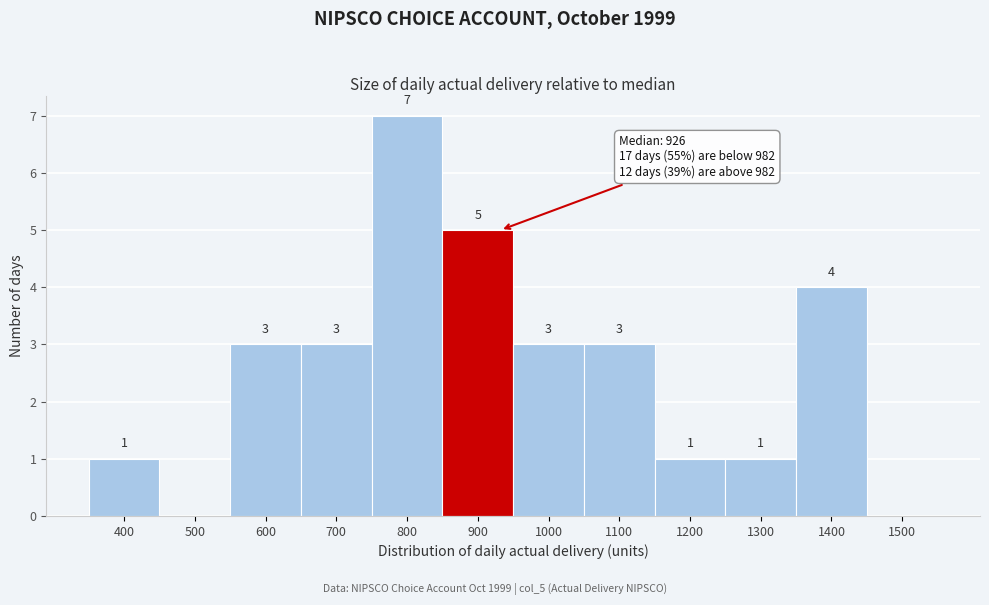

Reading right to left, transcribe all the data shown in this chart.

1500=0	1400=4	1300=1	1200=1	1100=3	1000=3	900=5	800=7	700=3	600=3	500=0	400=1